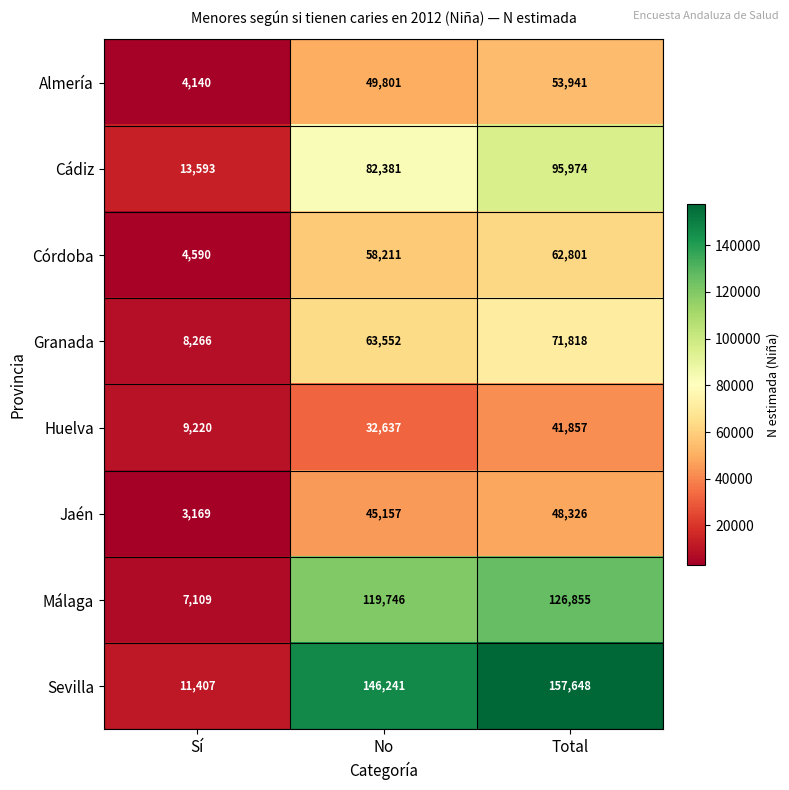

What is the spread (max minus min) of values at Total?

115791